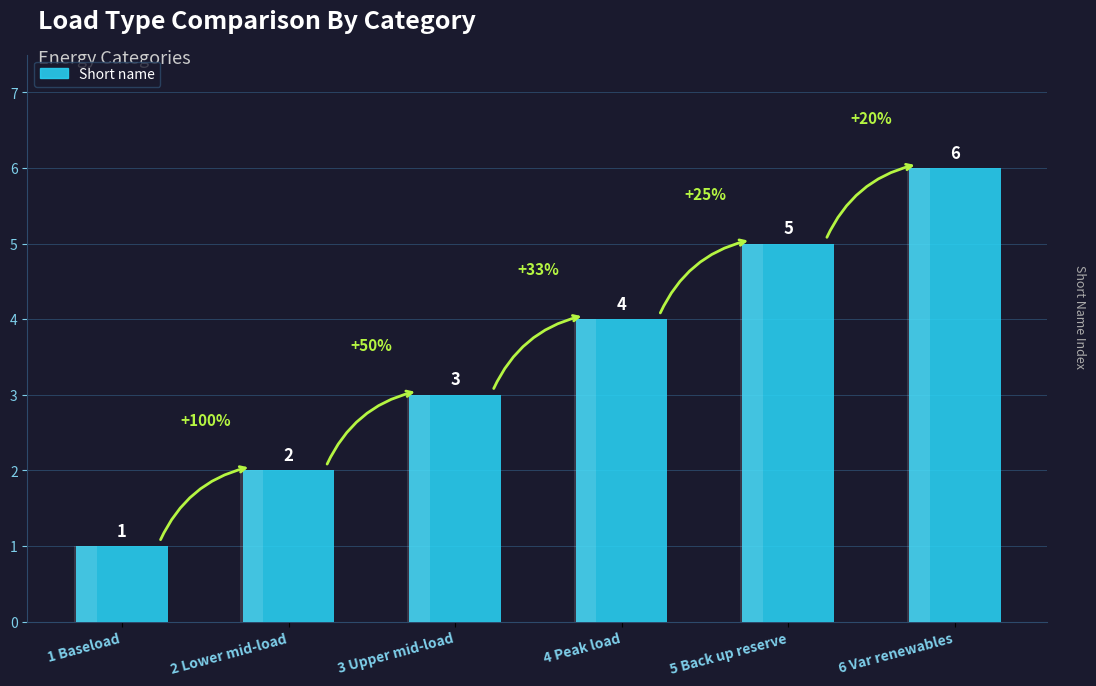

Reading left to right, transcribe all the data shown in this chart.

1	2	3	4	5	6